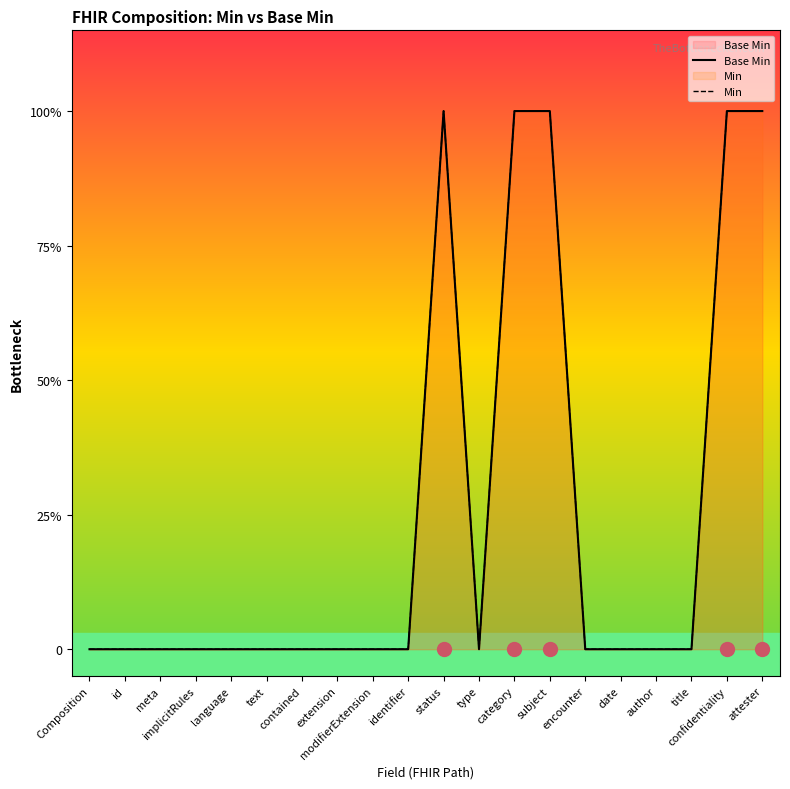

How many values in the Base Min series exceed 0?

5